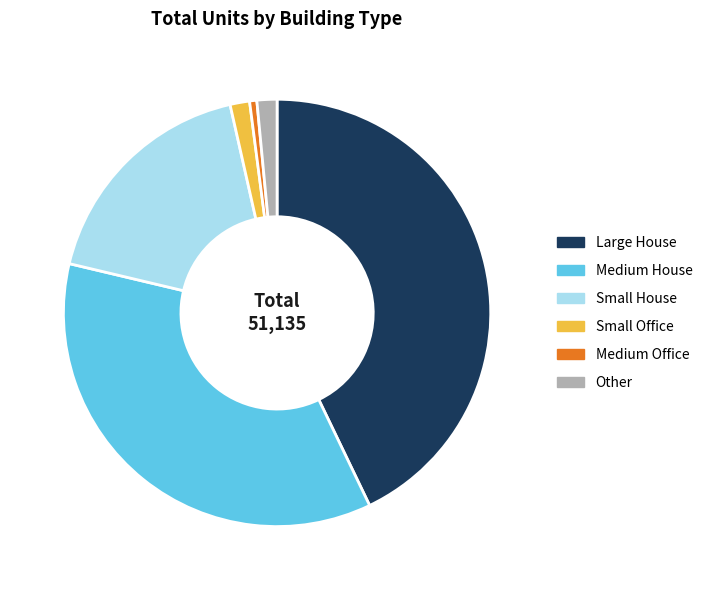

Is there any slice that represents more than half of the pie?

No